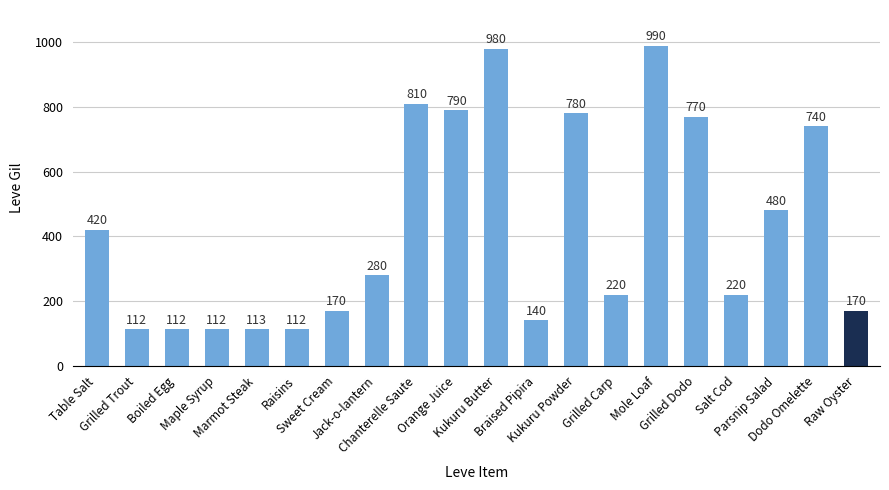

What is the difference between the maximum and minimum values?

878